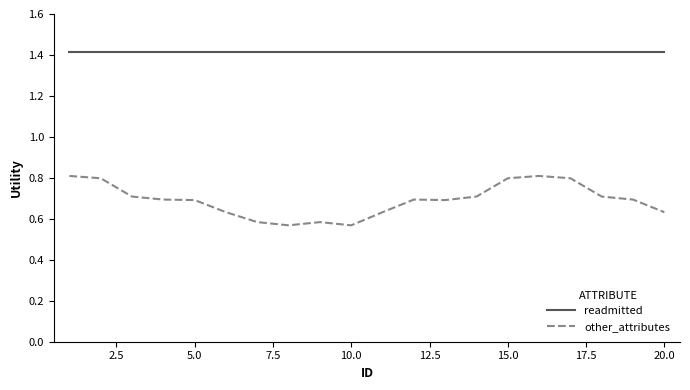

What is the lowest value of the readmitted series?

1.4